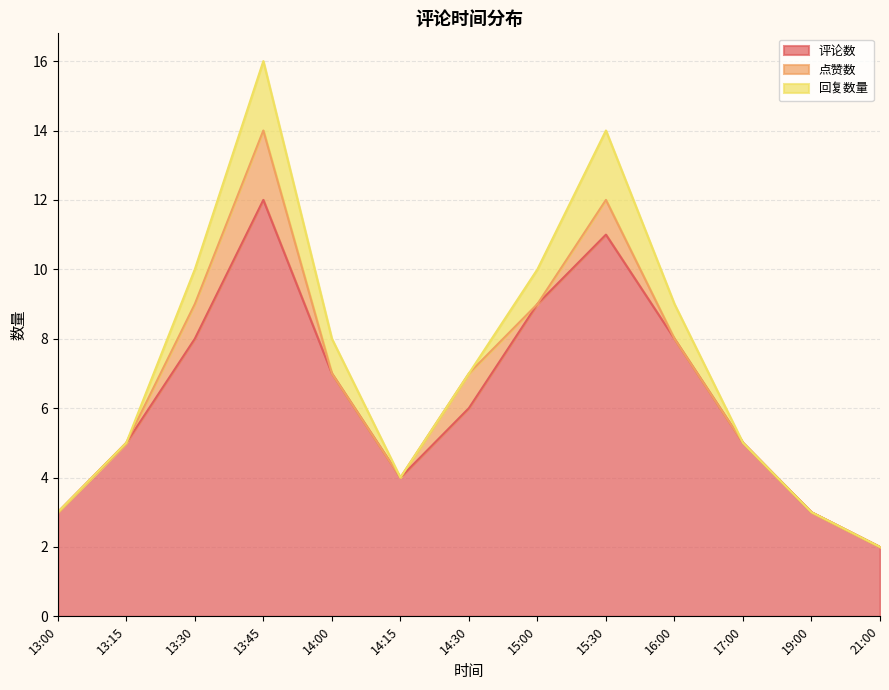

Does the chart have visible grid lines?

Yes